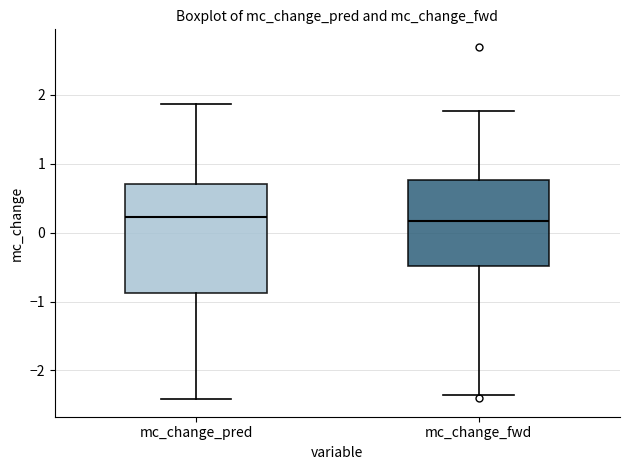

Reading left to right, read every box against the y-axis: the position of its median line, the range the box covers, and the ends of its whiskers. The values are not printed on the chart, so give them approximately, as read against the axis.

mc_change_pred: median 0.2, box -0.9 to 0.7, whiskers -2.4 to 1.9
mc_change_fwd: median 0.2, box -0.5 to 0.8, whiskers -2.4 to 1.8